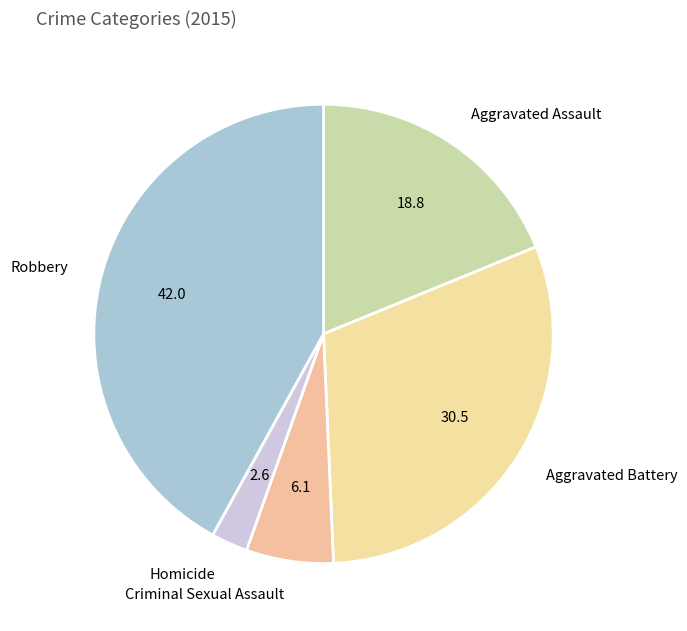

Rank the categories by value from highest to lowest.

Robbery, Aggravated Battery, Aggravated Assault, Criminal Sexual Assault, Homicide